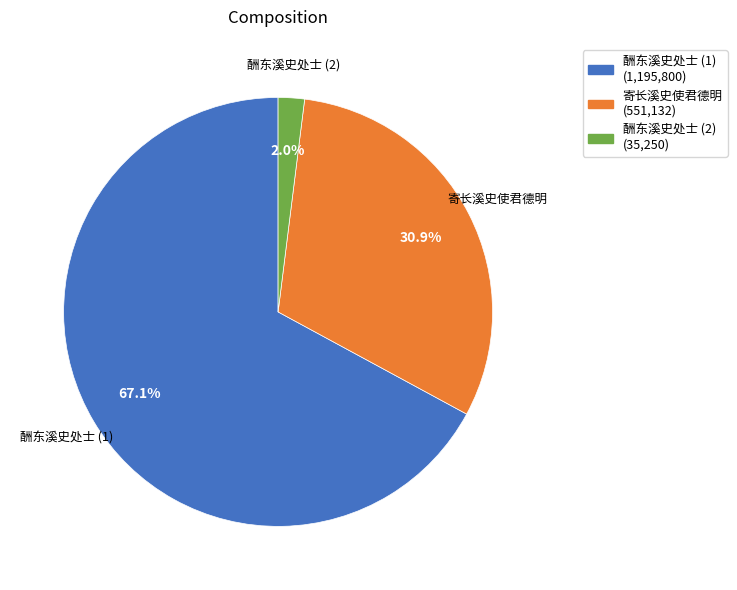

Is there a majority slice in this chart?

Yes